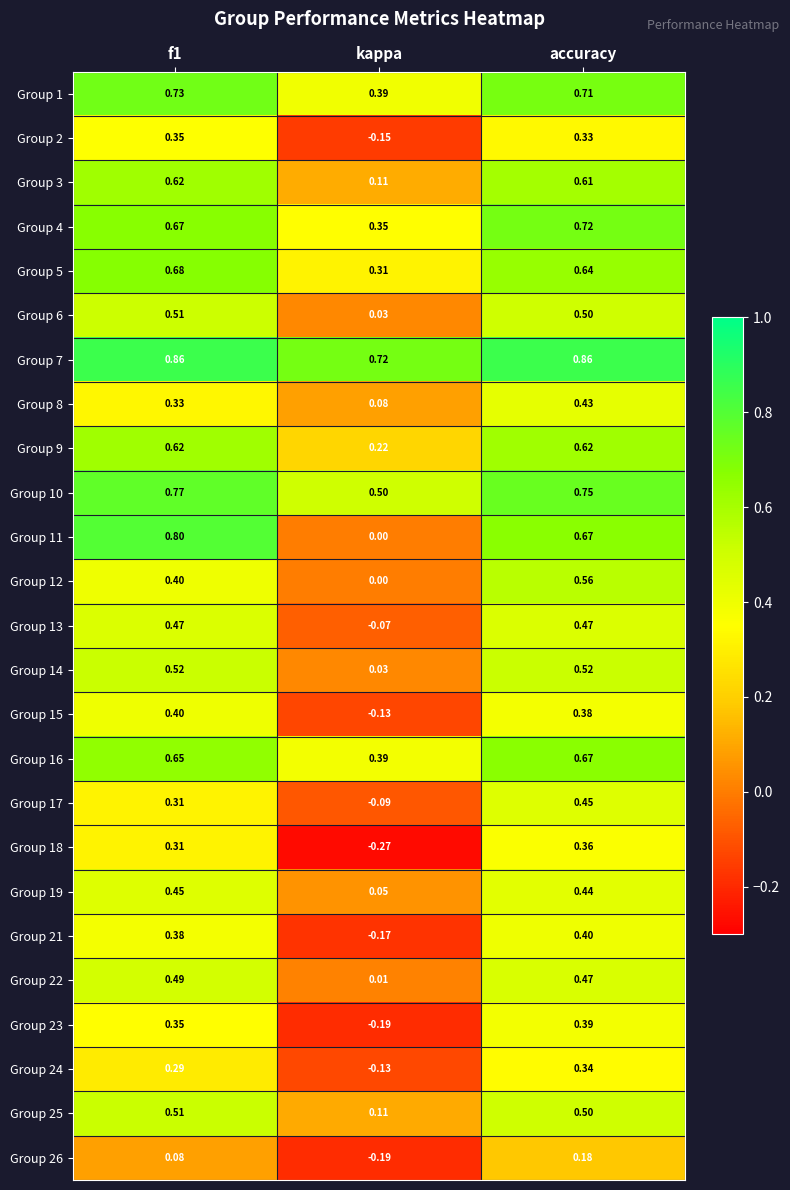

Which series has the largest total across all categories?

Group 7